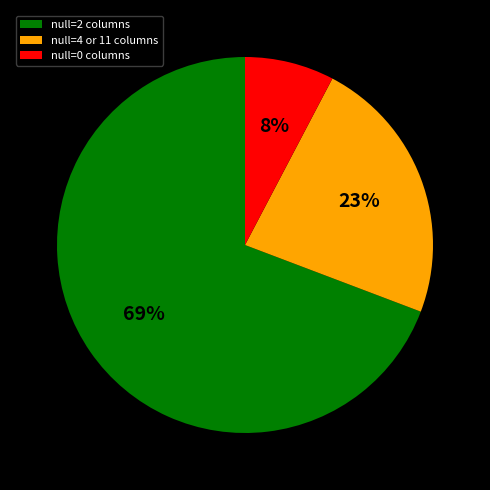

Count the number of slices in the pie.

3